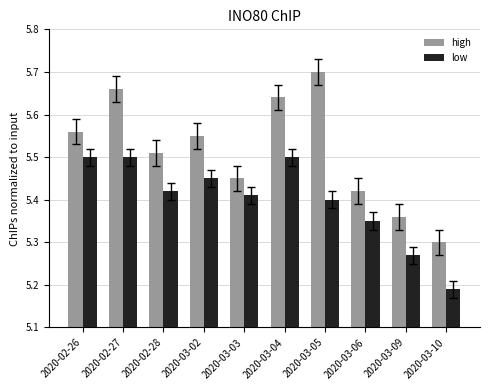

Is it true that low equals 8.2 at 2020-03-05?

False